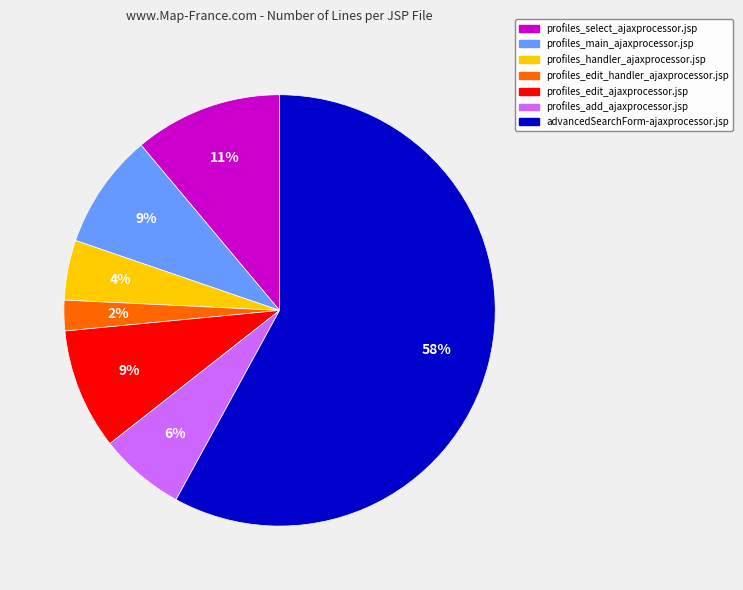

To the nearest percent, what is the difference between the profiles_edit_ajaxprocessor.jsp and profiles_add_ajaxprocessor.jsp slice percentages?

3%